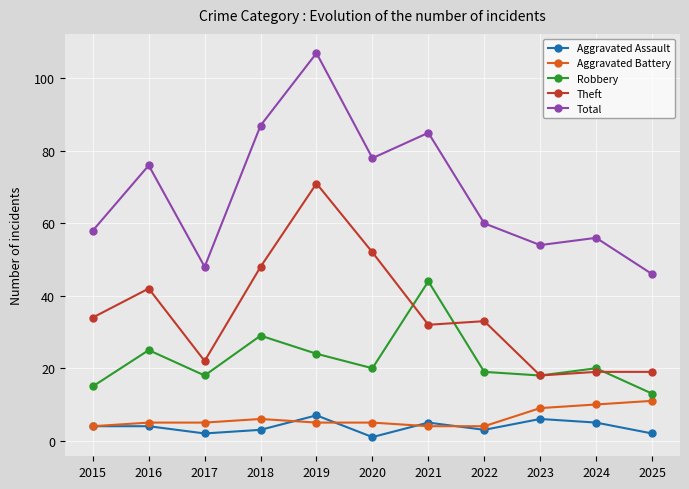

In Total, how many points are lower than both neighbors (excluding endpoints)?

3